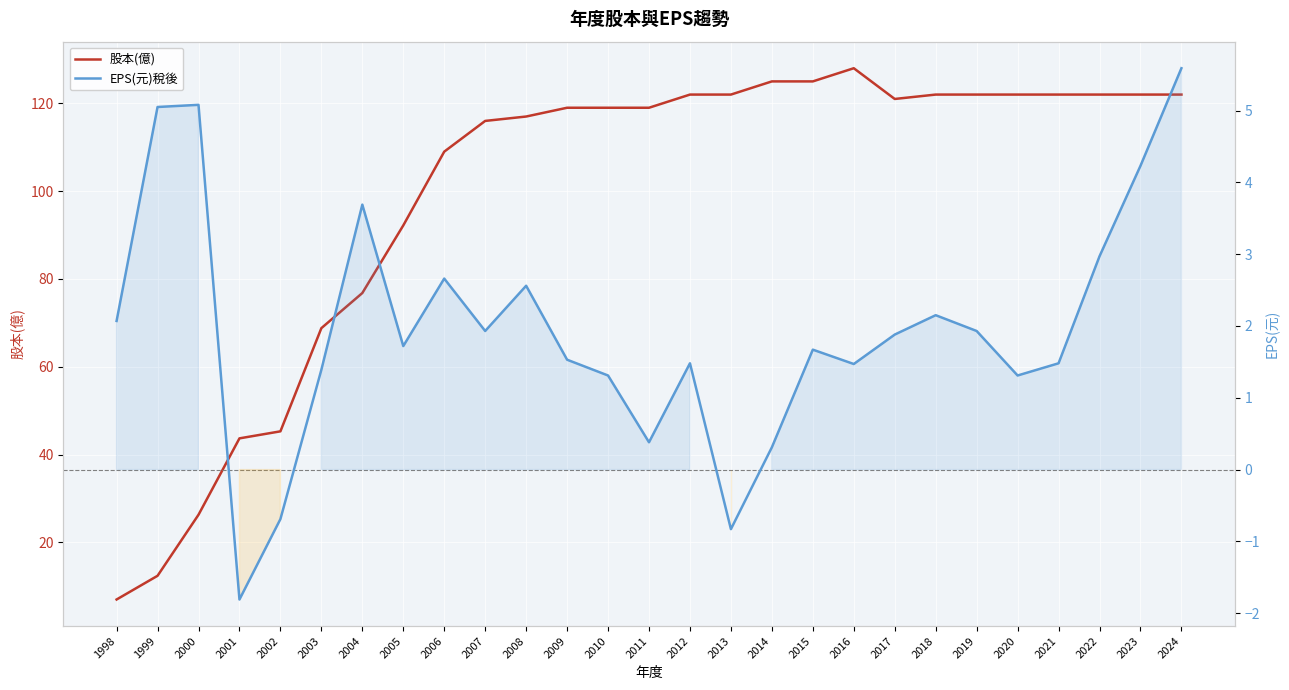

At which category does EPS(元)稅後 reach its first local valley?

2001